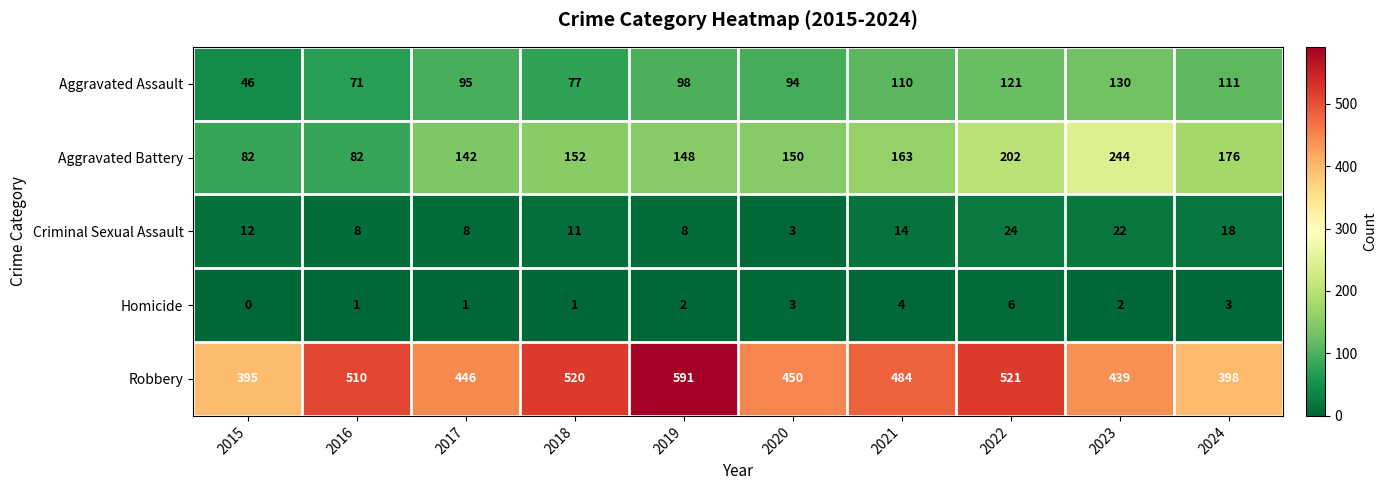

The value of Robbery at 2019 is 591. True or false?

True